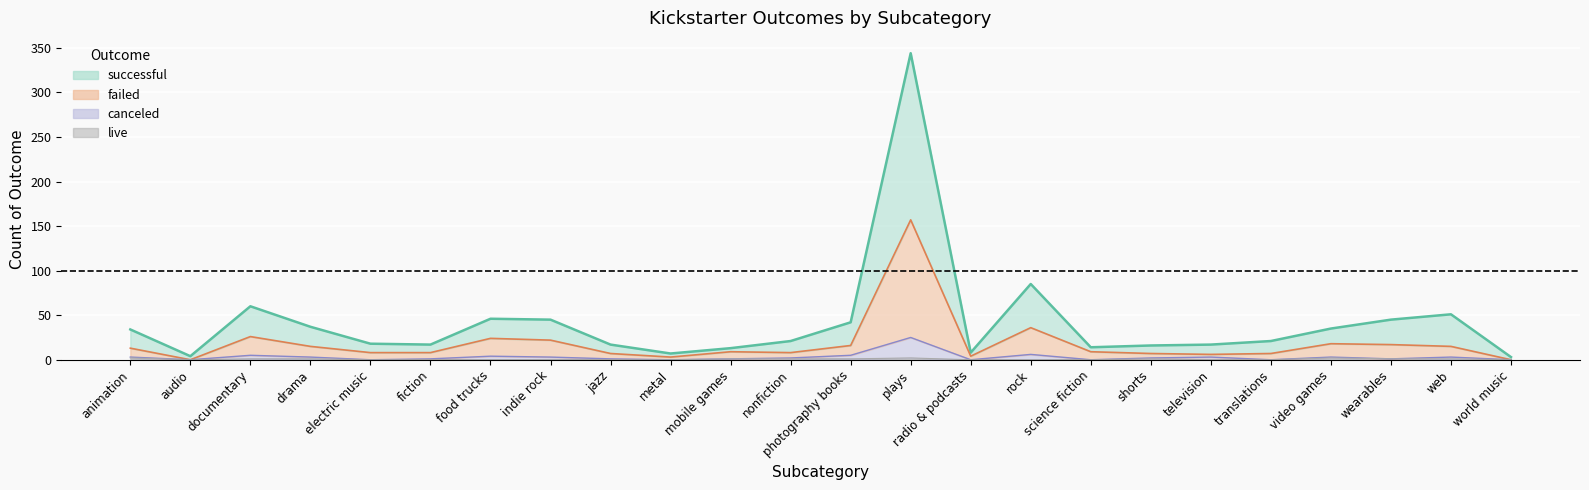

In live, how many points are higher than both neighbors (excluding endpoints)?

3